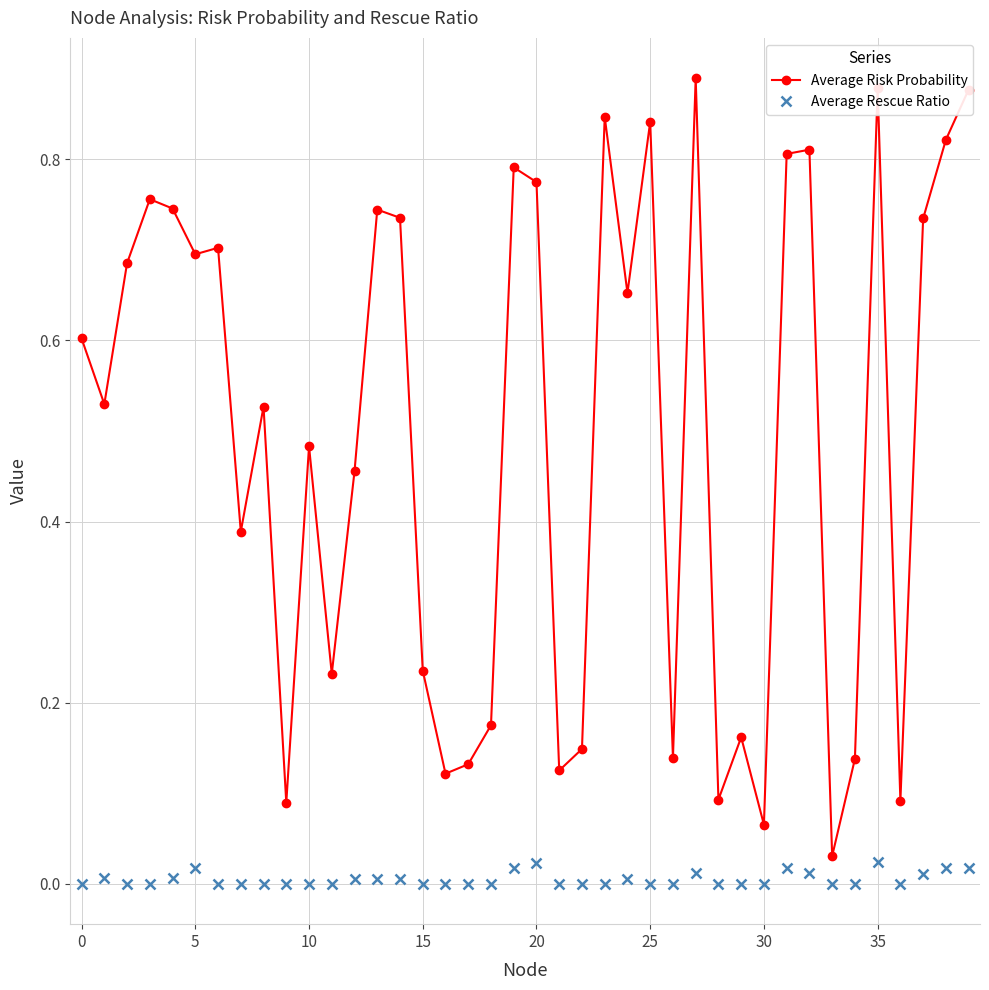

True or false: Average Rescue Ratio and Average Risk Probability cross at least once.

False